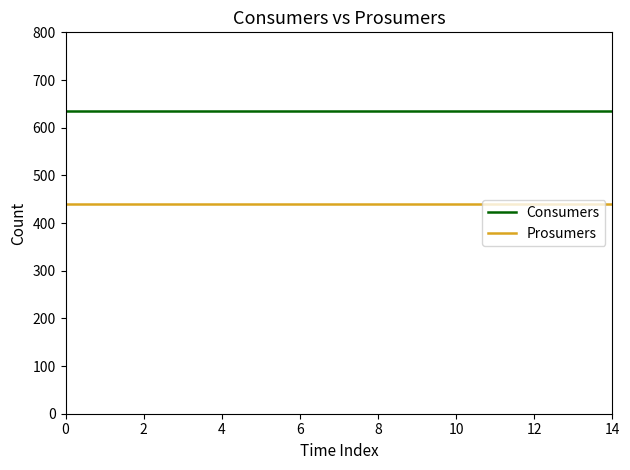

True or false: Prosumers and Consumers intersect in this chart.

False